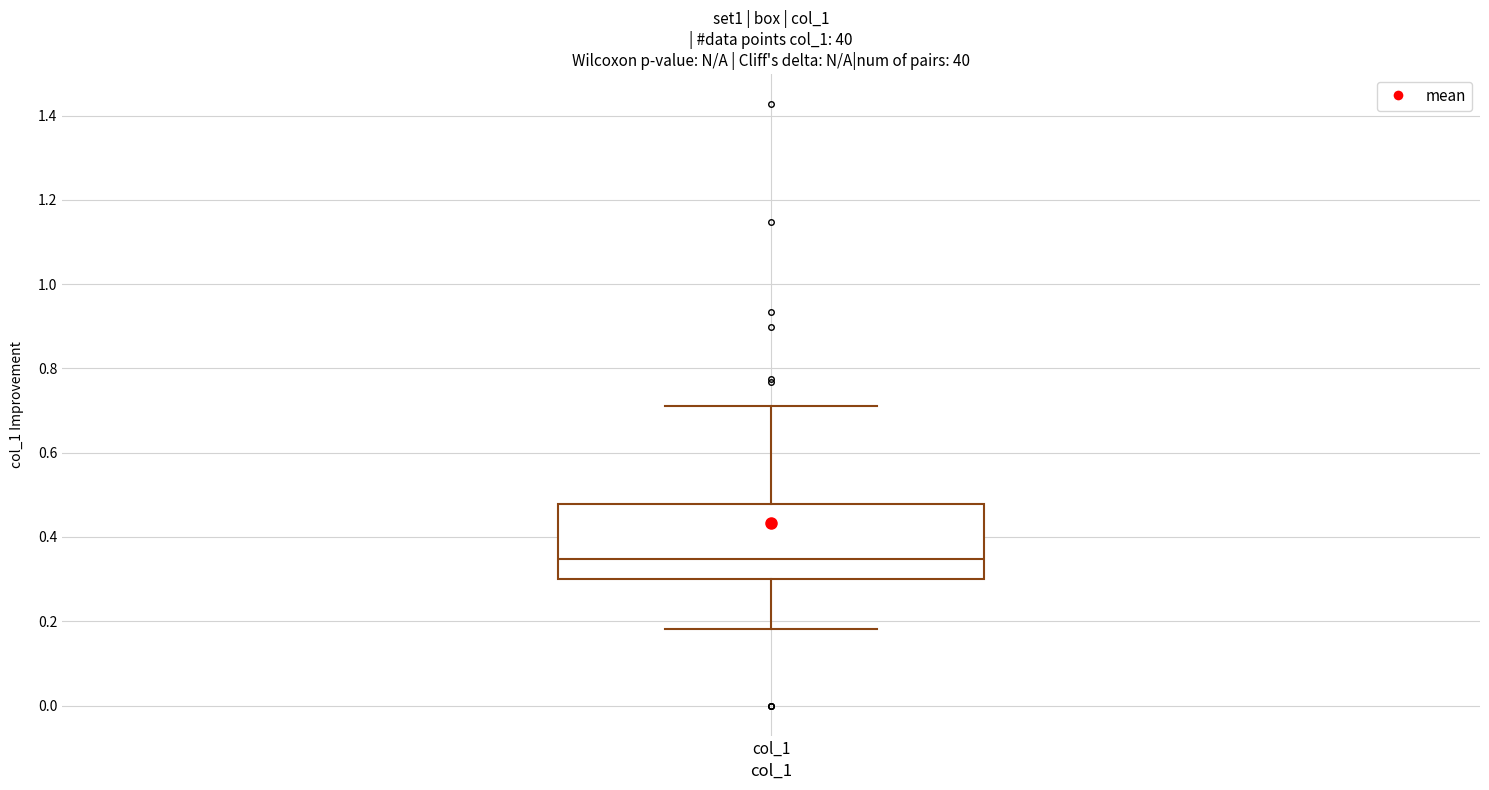

Read this box plot against the y-axis: the position of the median line, the range covered by the box, and the ends of both whiskers. The values are not printed on the chart, so give them approximately, as read against the axis.

median 0.34, box 0.30 to 0.48, whiskers 0.18 to 0.72